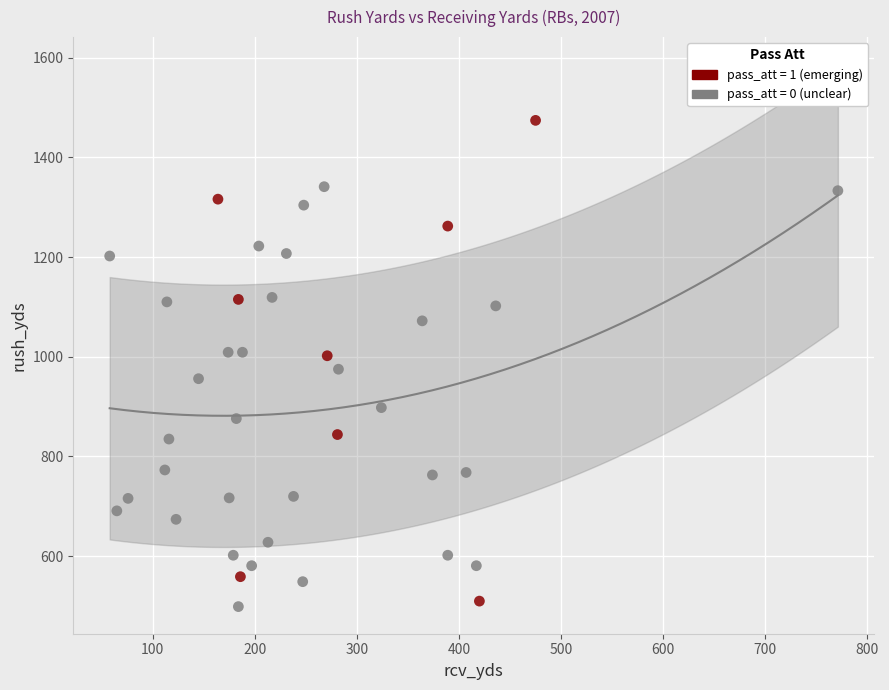

Which series has the widest spread of Y values?

pass_att = 1 (emerging)